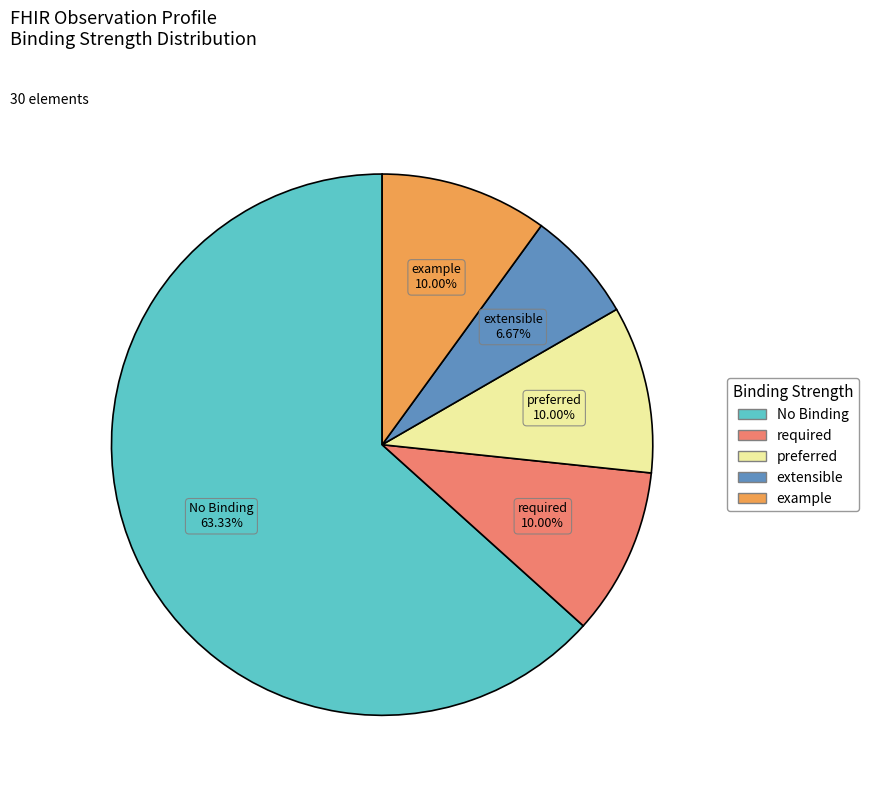

Does any single category account for the majority?

Yes